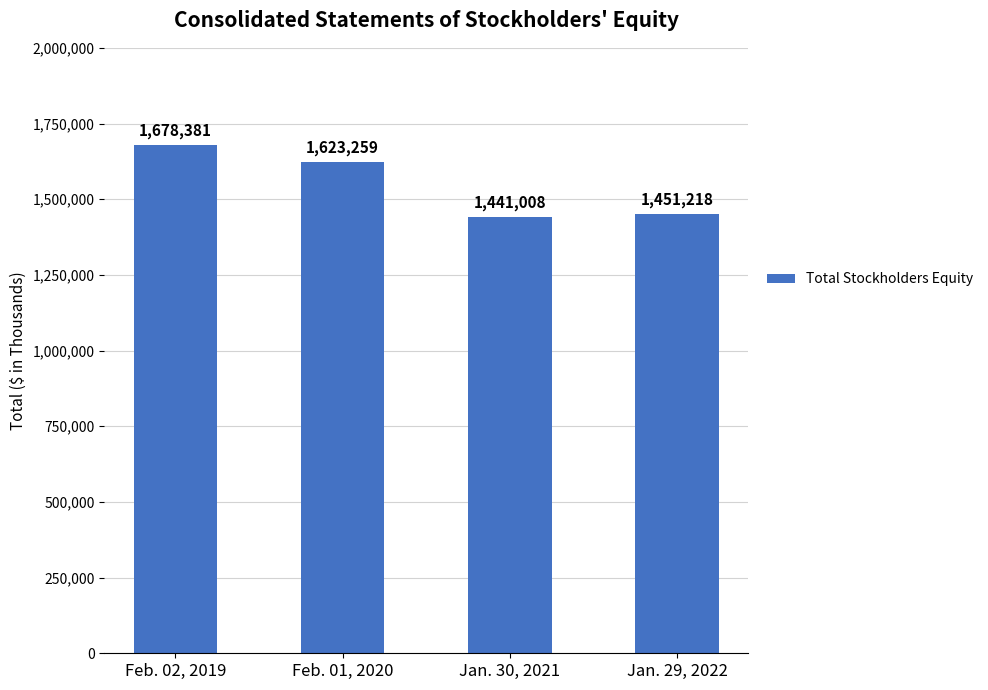

Reading right to left, transcribe all the data shown in this chart.

1451218	1441008	1623259	1678381